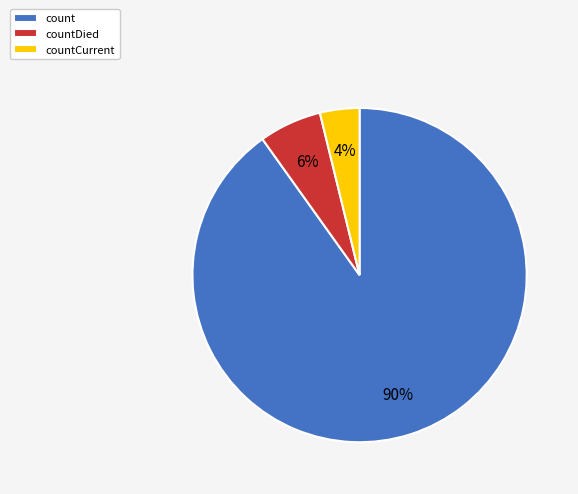

To the nearest percent, what percentage of the pie is countCurrent?

4%